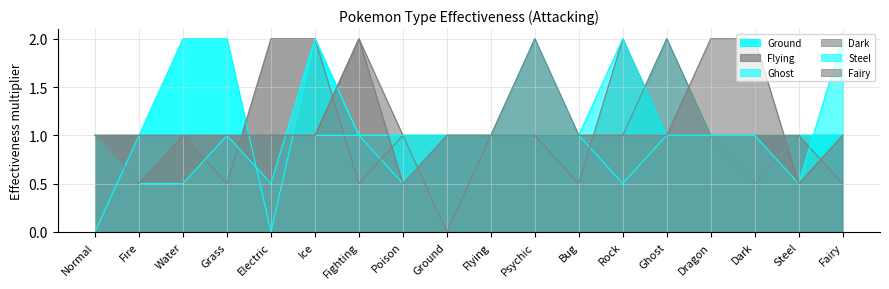

Is it true that Steel equals 1.6 at Normal?

False